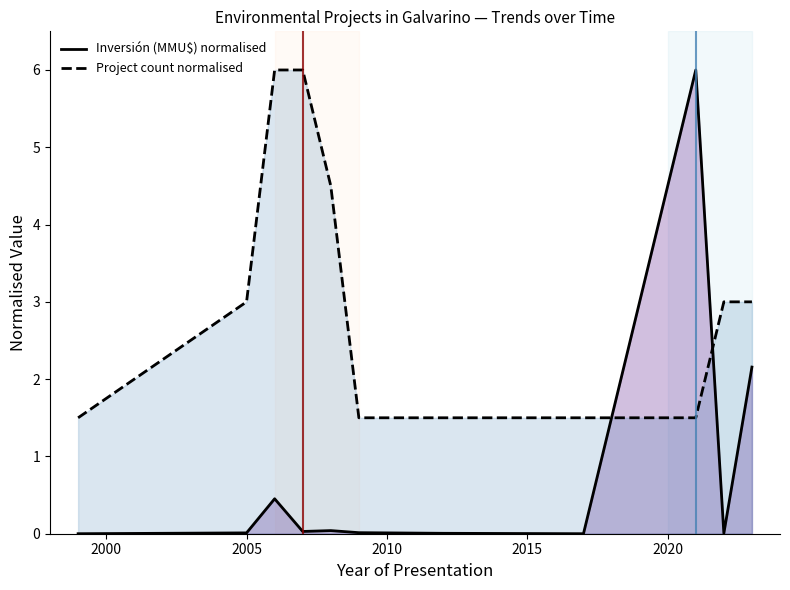

True or false: Project count normalised and Inversión (MMU$) normalised intersect in this chart.

True